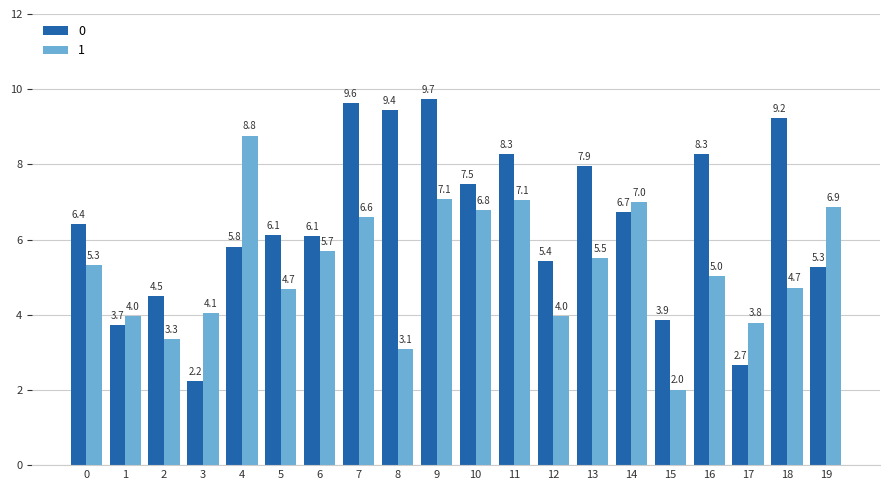

What is the maximum value for 0?

9.7